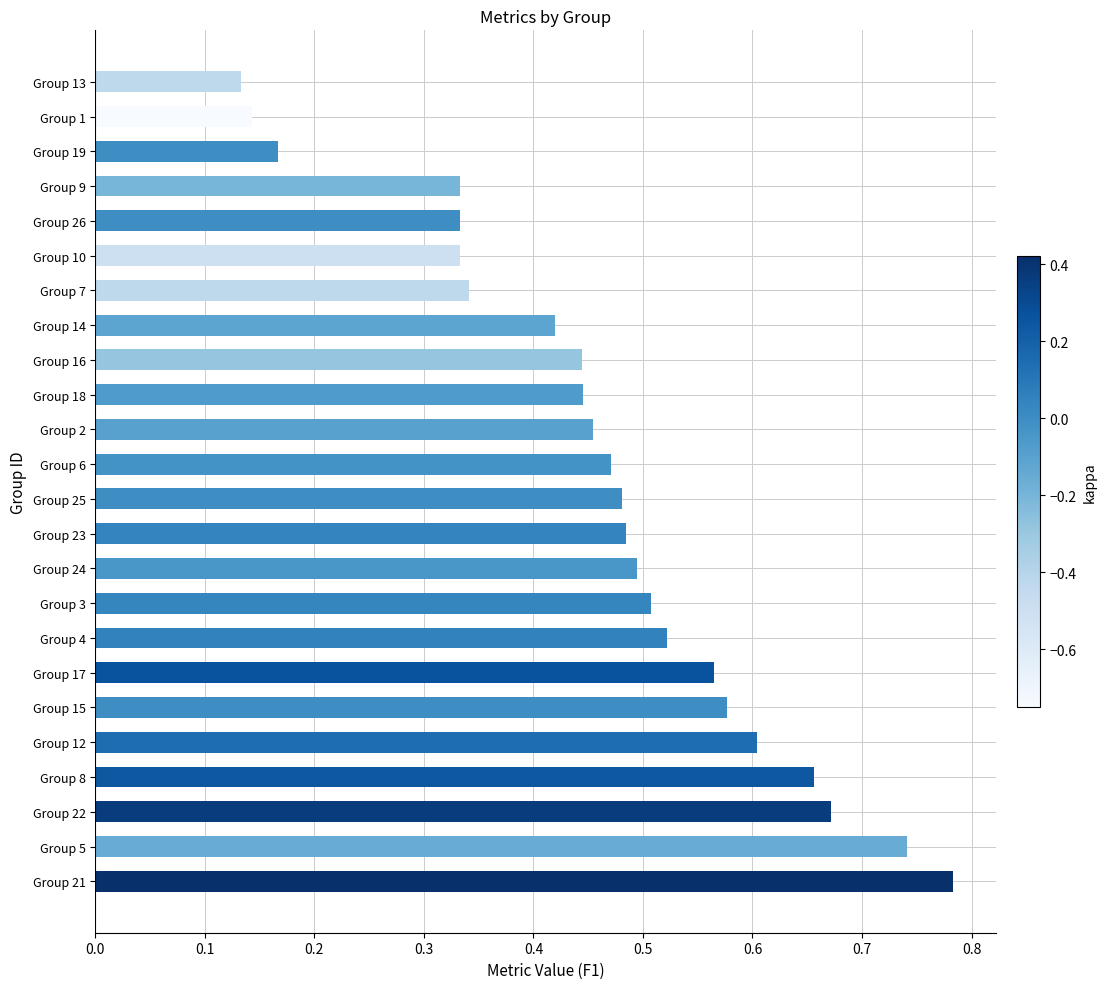

What is the sum of all values?

11.1